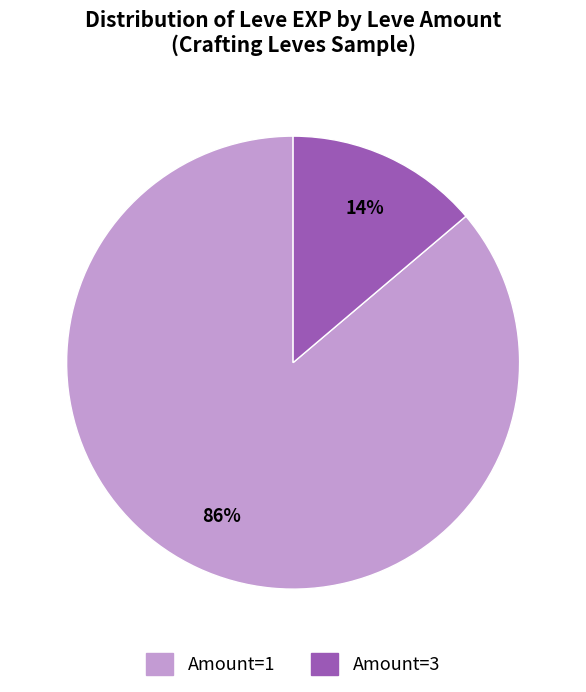

How many slices are in this pie chart?

2